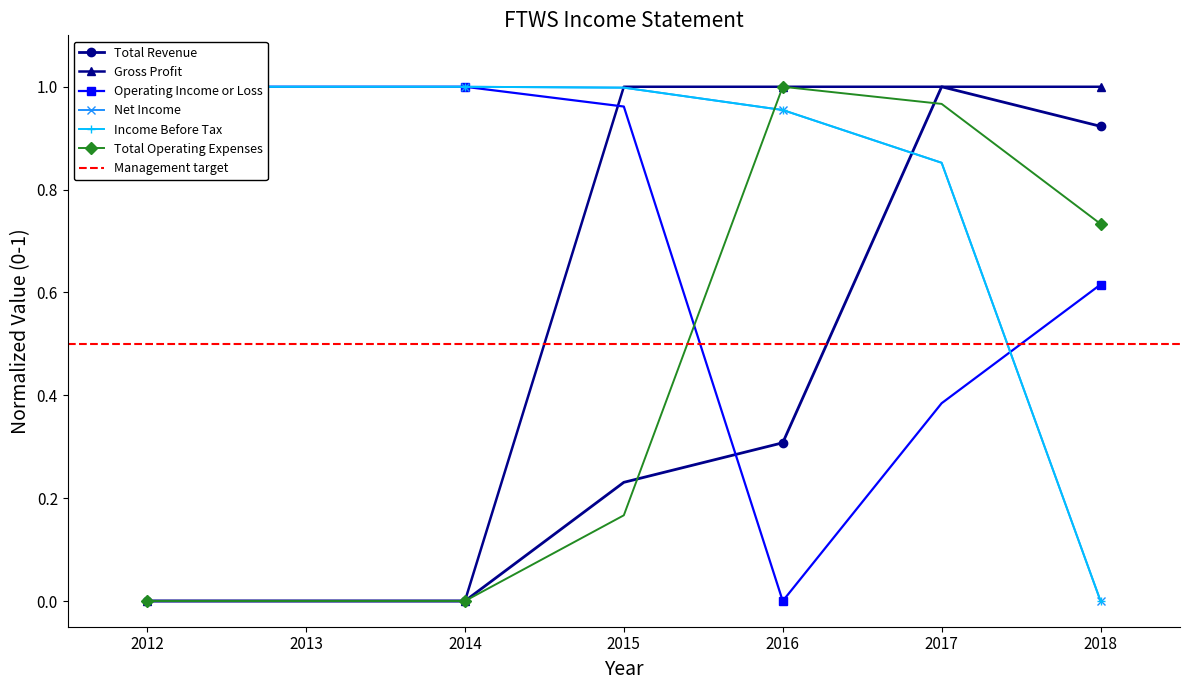

Is this an area chart (filled region under the line)?

No